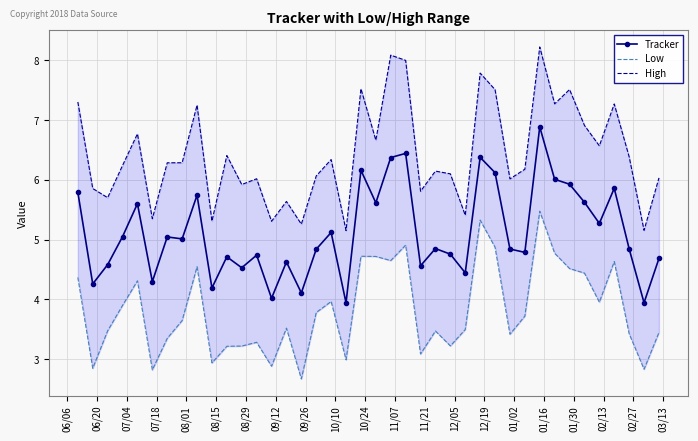

At how many categories does at least one series exceed 4?

40